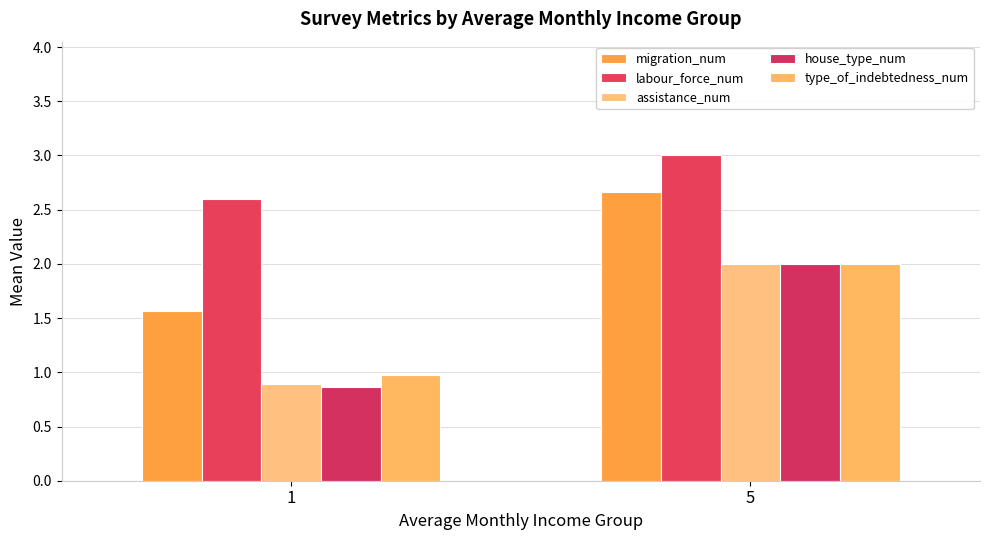

What are all the series names shown in the legend?

migration_num, labour_force_num, assistance_num, house_type_num, type_of_indebtedness_num